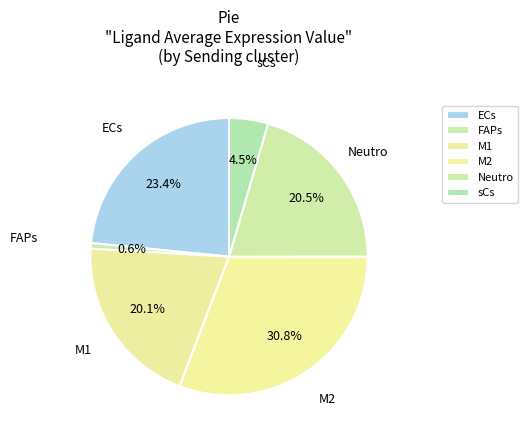

Is it true that FAPs is 1% of the pie?

True